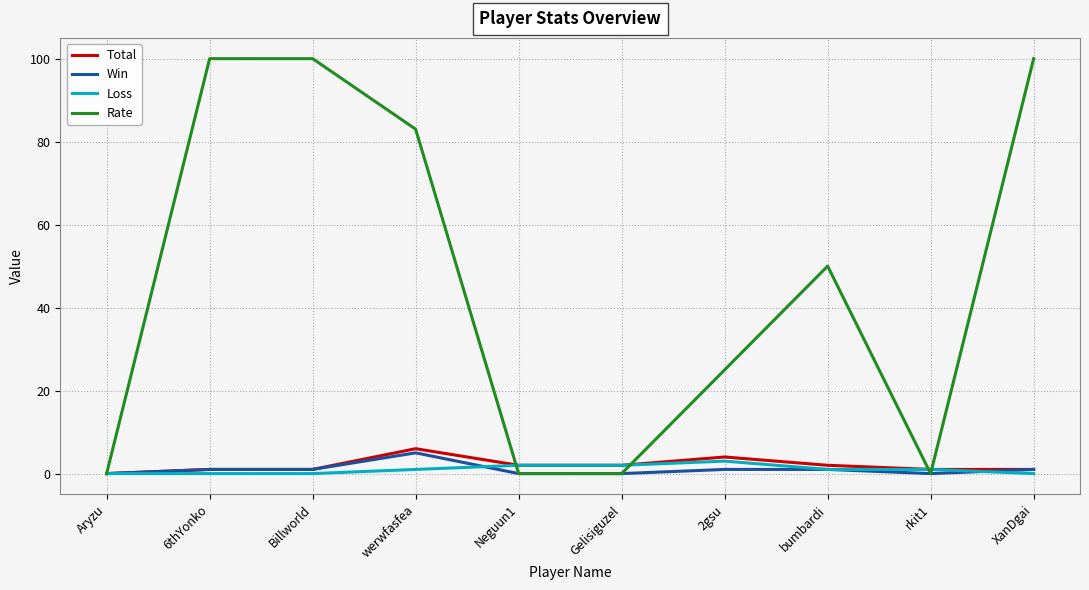

What is the total value across all series at 6thYonko?

102